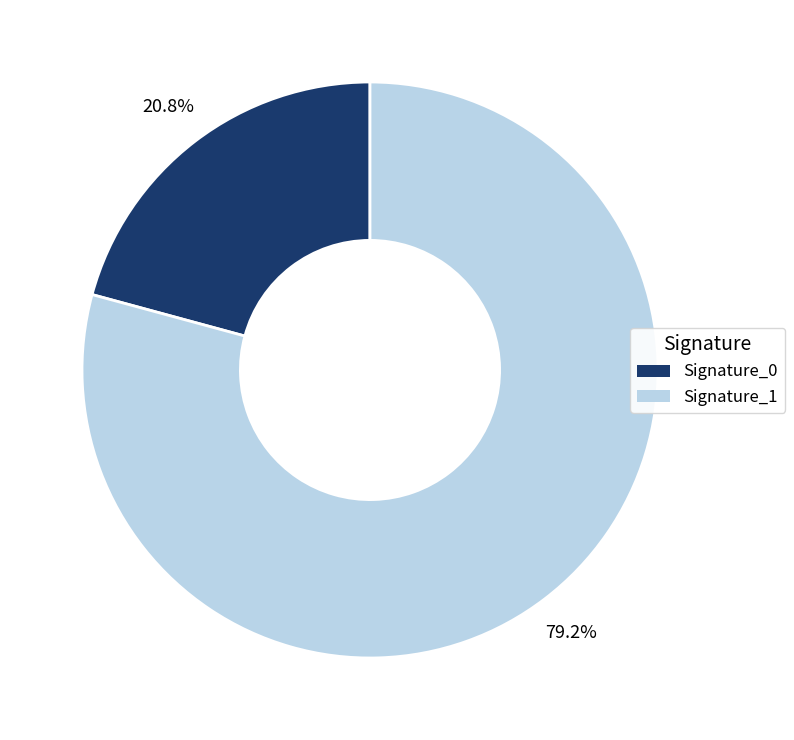

Is there a majority slice in this chart?

Yes